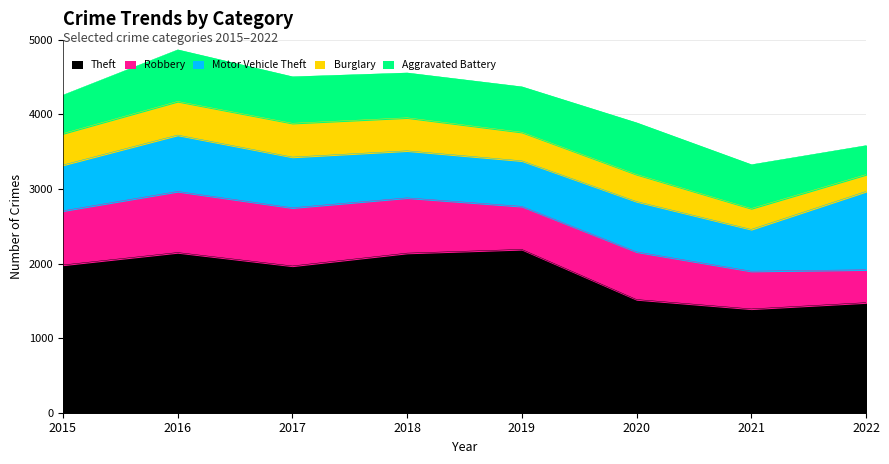

True or false: Theft and Motor Vehicle Theft intersect in this chart.

False